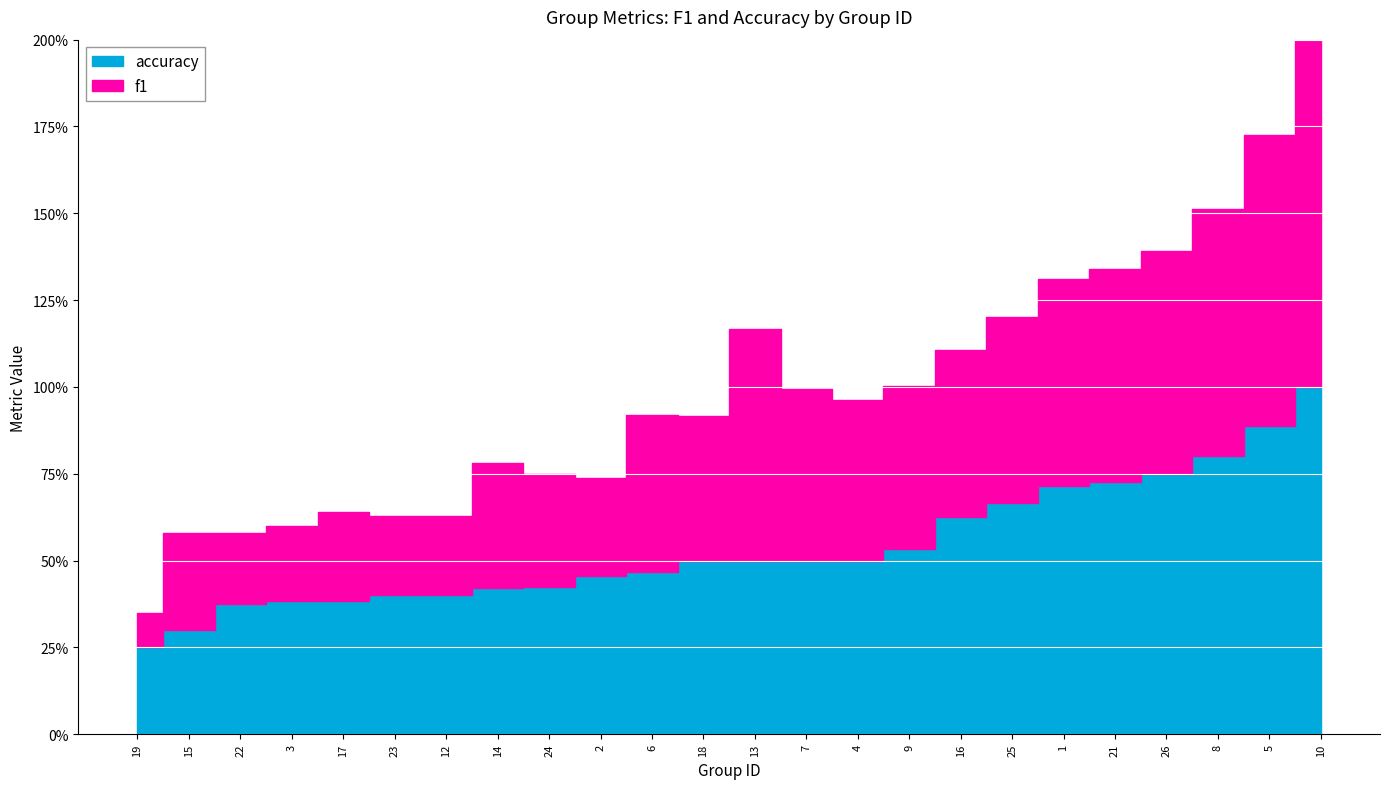

Rank the categories by f1 value from highest to lowest.

10, 5, 8, 13, 26, 21, 1, 25, 7, 16, 9, 4, 6, 18, 14, 24, 2, 15, 17, 12, 23, 3, 22, 19